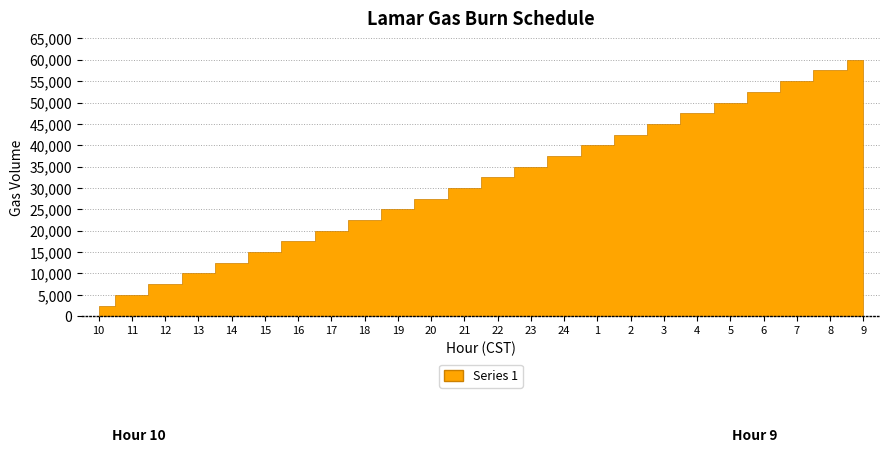

True or false: Remaining and Accumulated cross at least once.

False